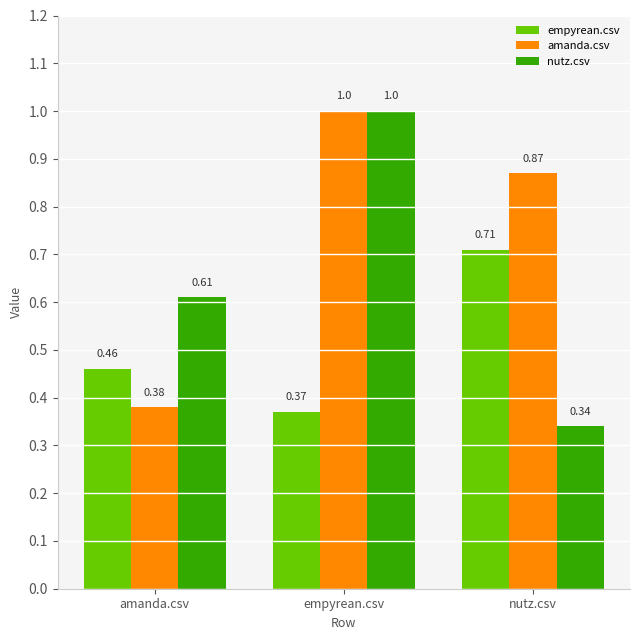

What is the value of the amanda.csv bar at the 2nd from the left?

1.0